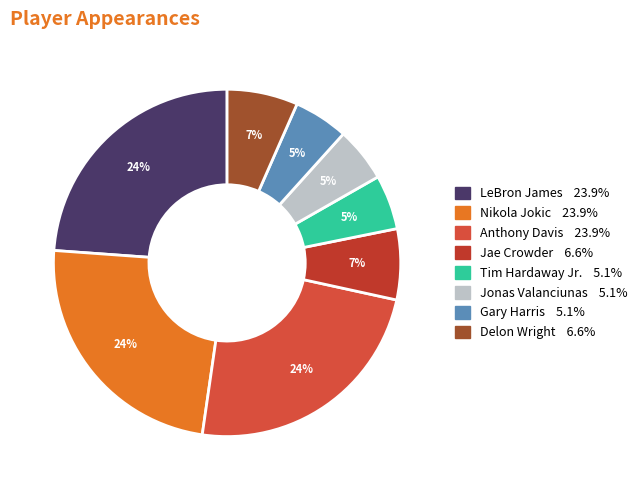

To the nearest percent, what is the average slice percentage?

12%